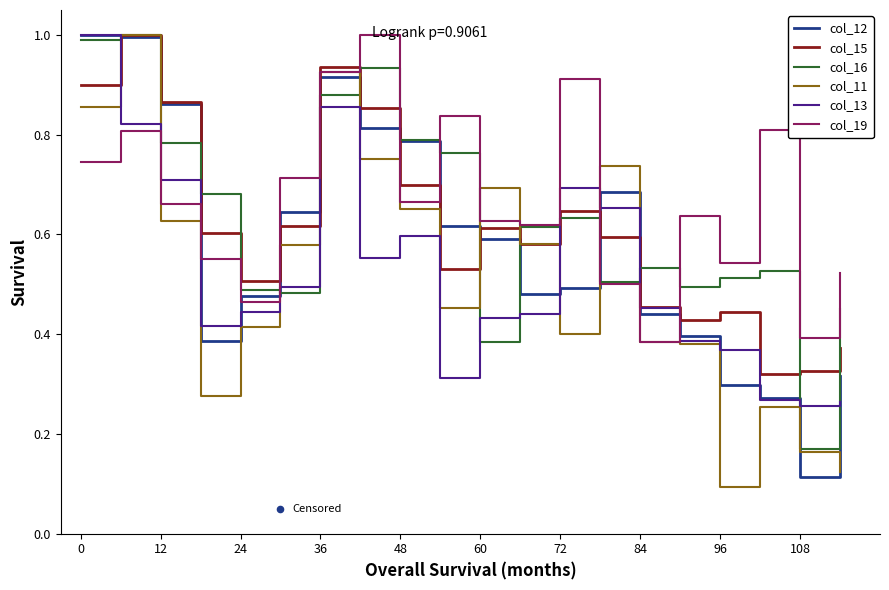

Which series has the widest spread of Y values?

col_11